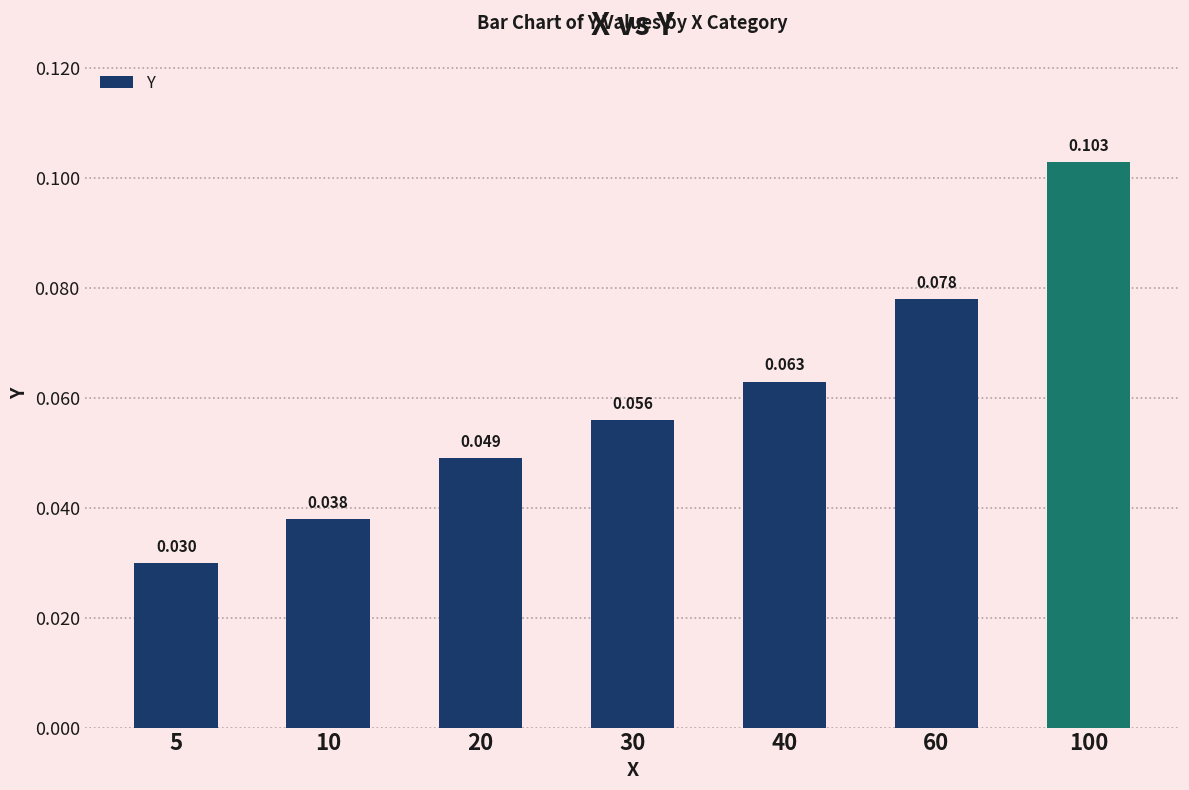

Where is the data nearest to the value 0?

5